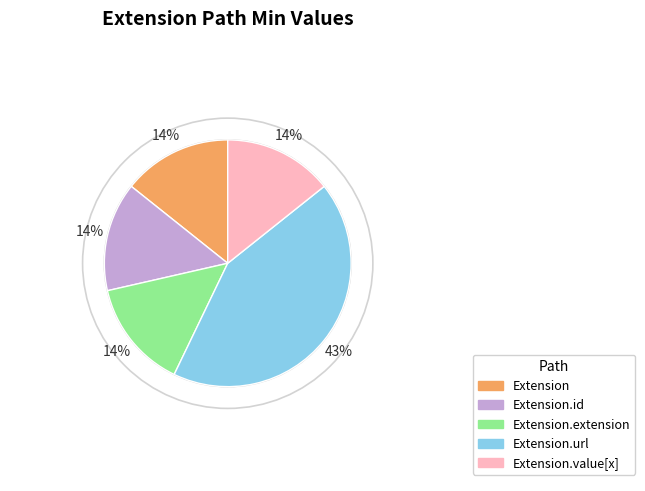

The Extension slice represents 14% of the pie. True or false?

True